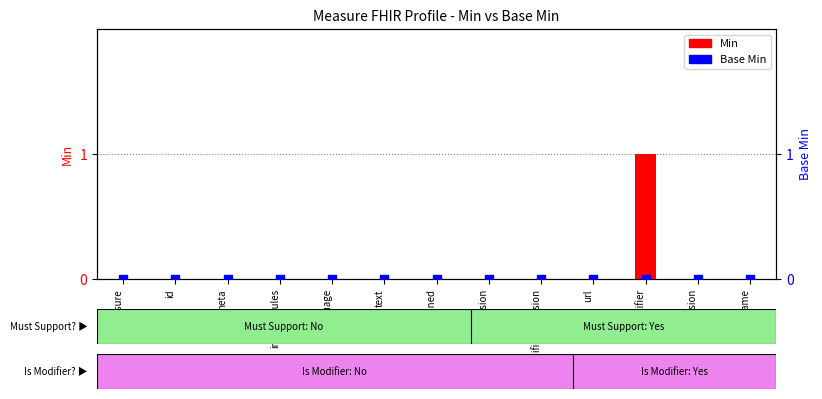

What are all the series names shown in the legend?

Min, Base Min